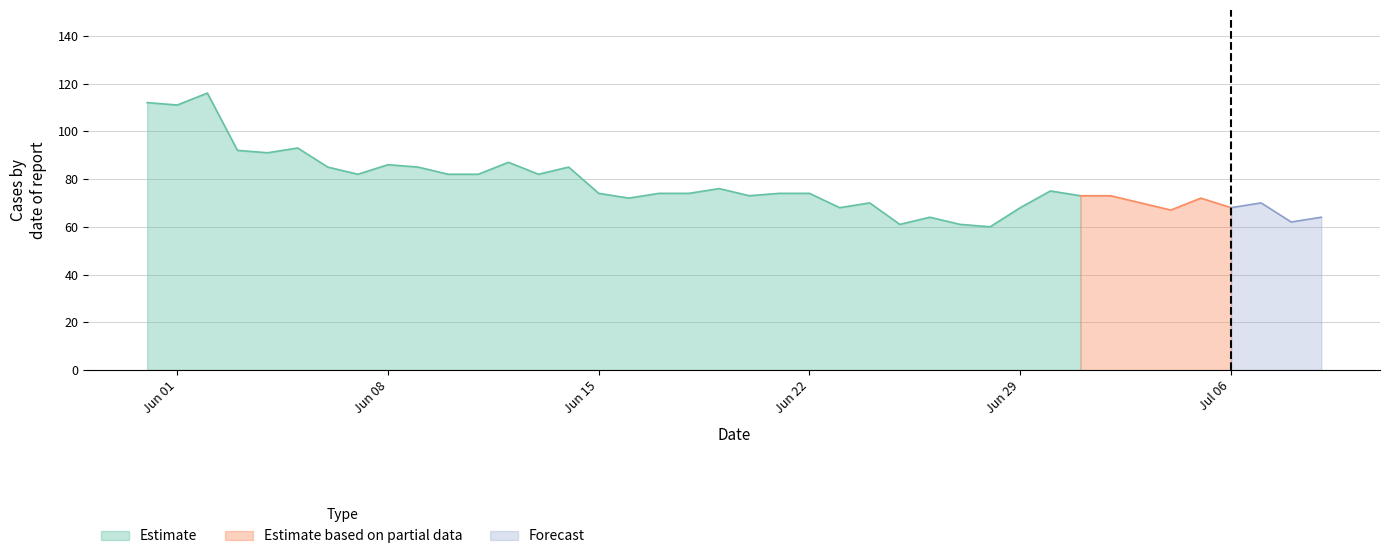

Read the Estimate value at 2020-06-27.

61